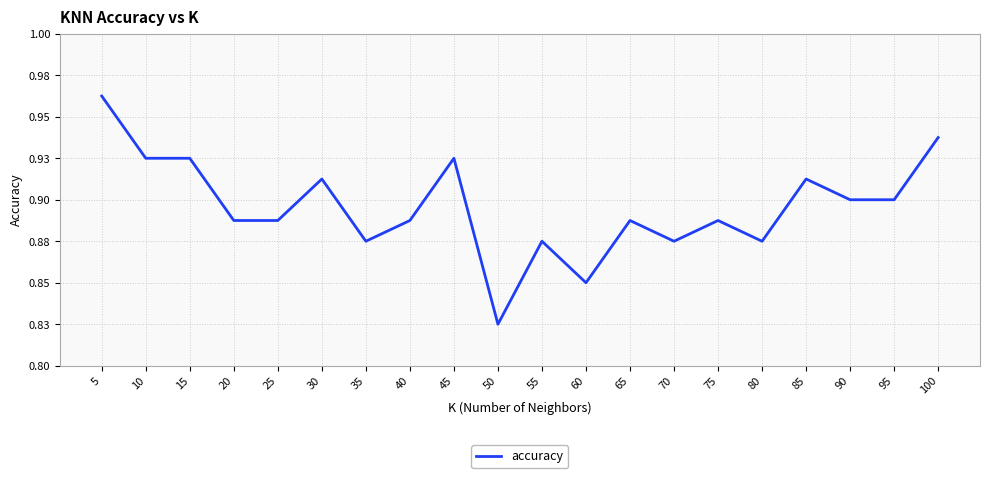

What is the average value?

0.9